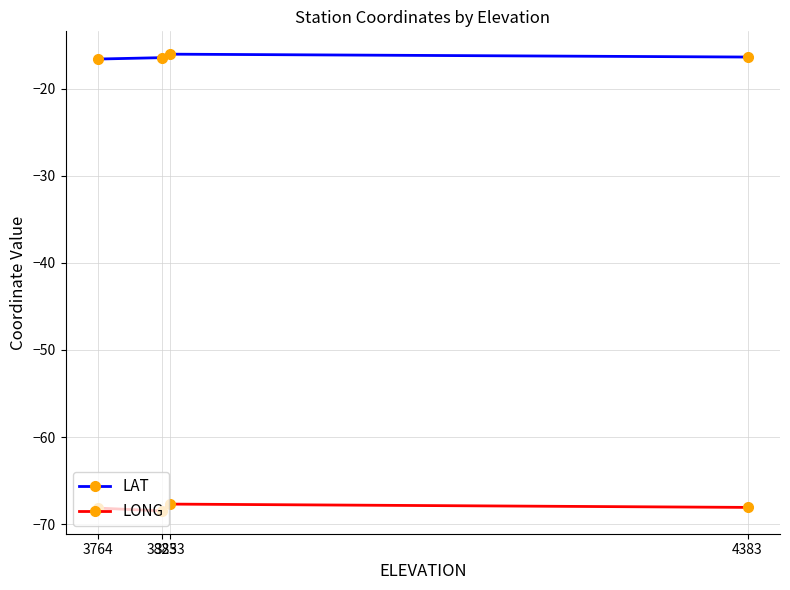

True or false: LONG has a value of -67.7 at 3833.

True